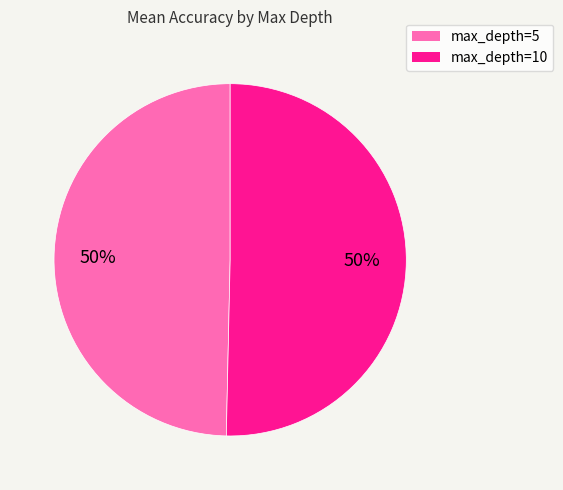

To the nearest percent, what is the average slice percentage?

50%